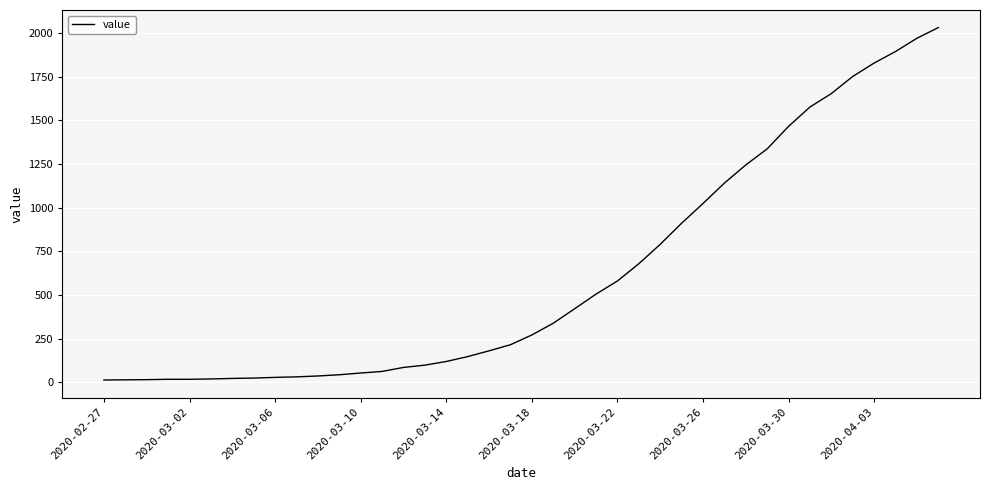

What is the difference between the maximum and minimum values?

2019